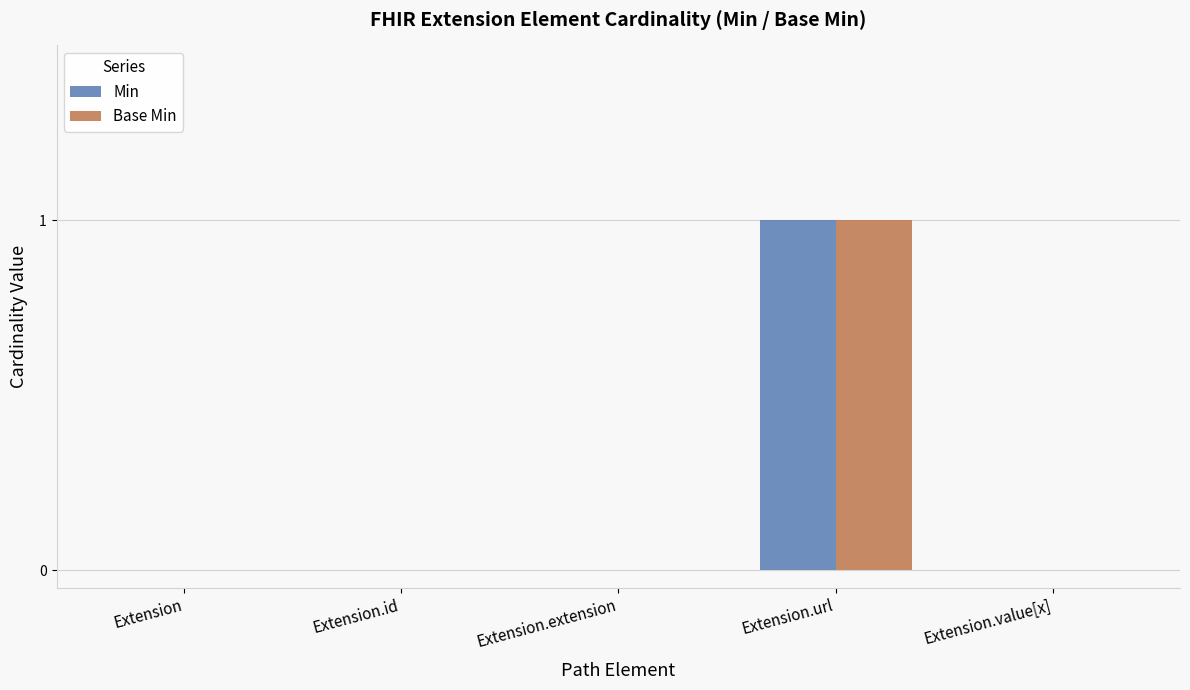

How many series are shown in this chart?

2